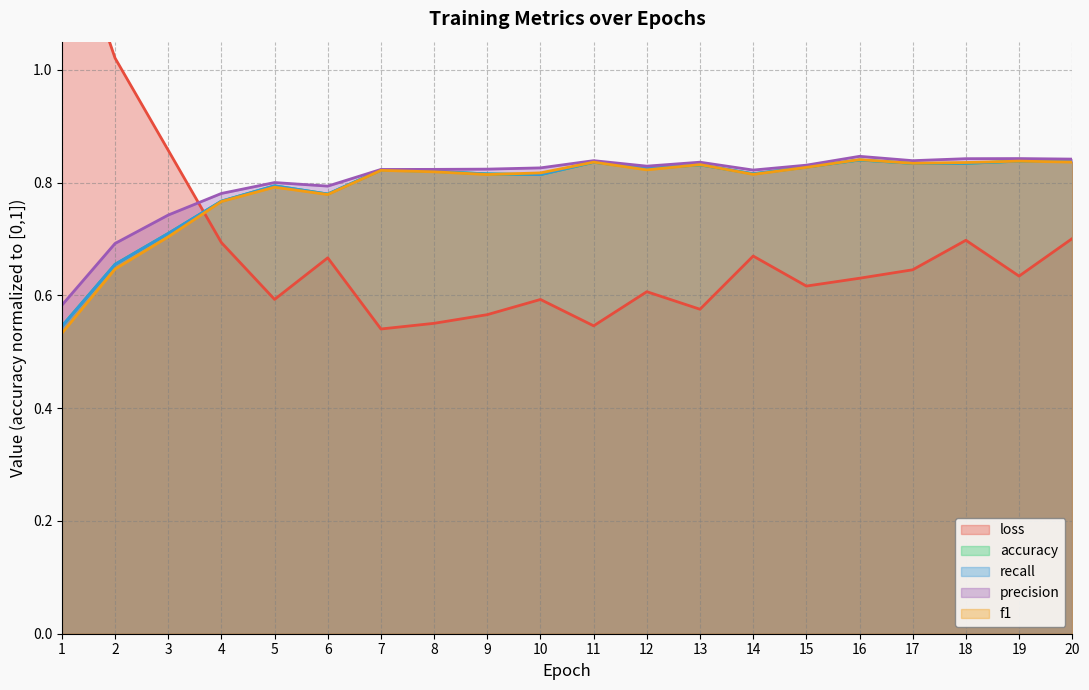

How many lines are shown in the chart?

5